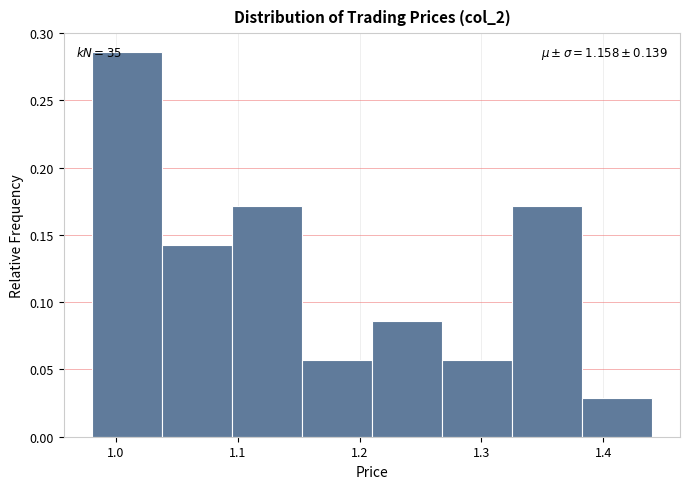

Over which range of the x-axis is the bar tallest?

0.98 to 1.04